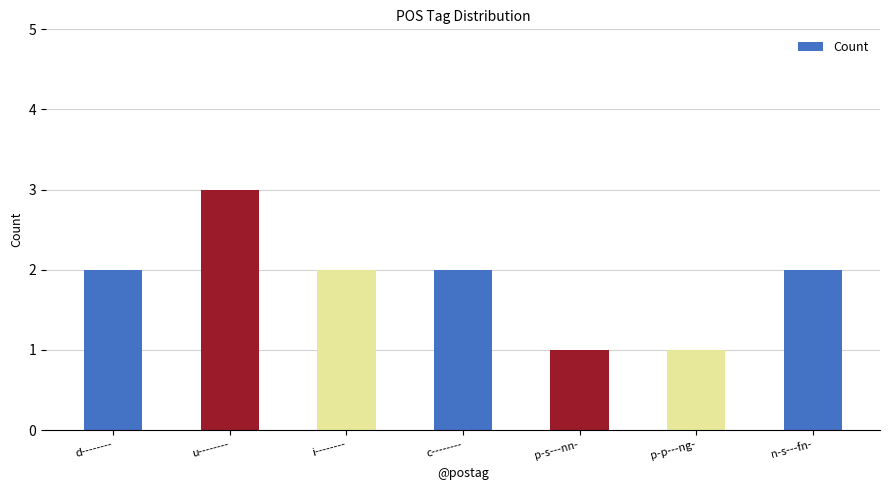

What is the change in value from c-------- to p-p---ng-?

-1